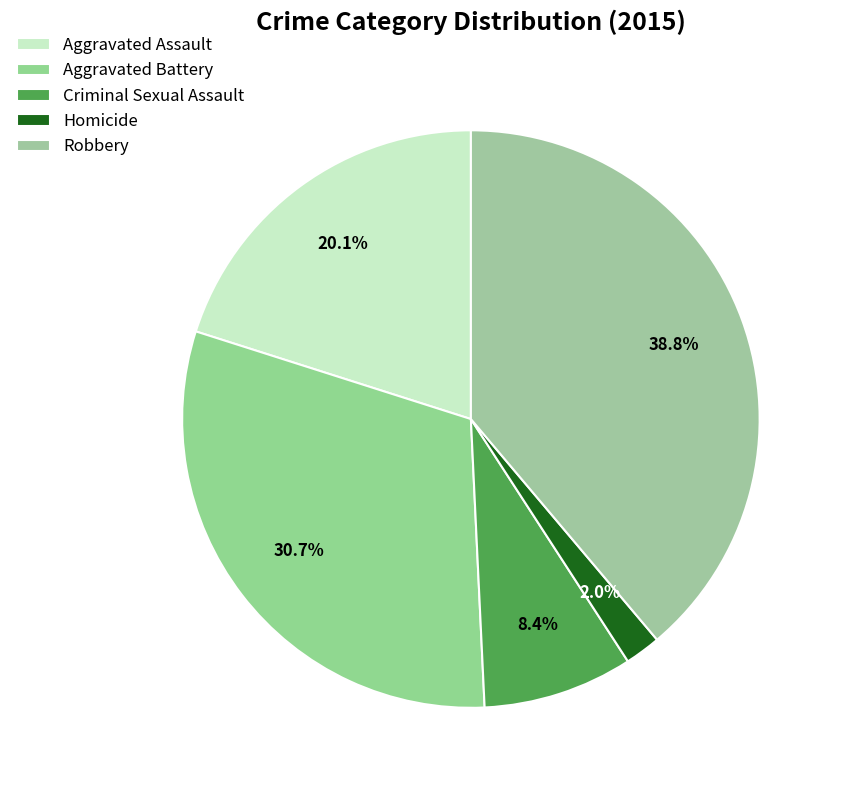

What percentage is the Criminal Sexual Assault slice, to the nearest percent?

8%